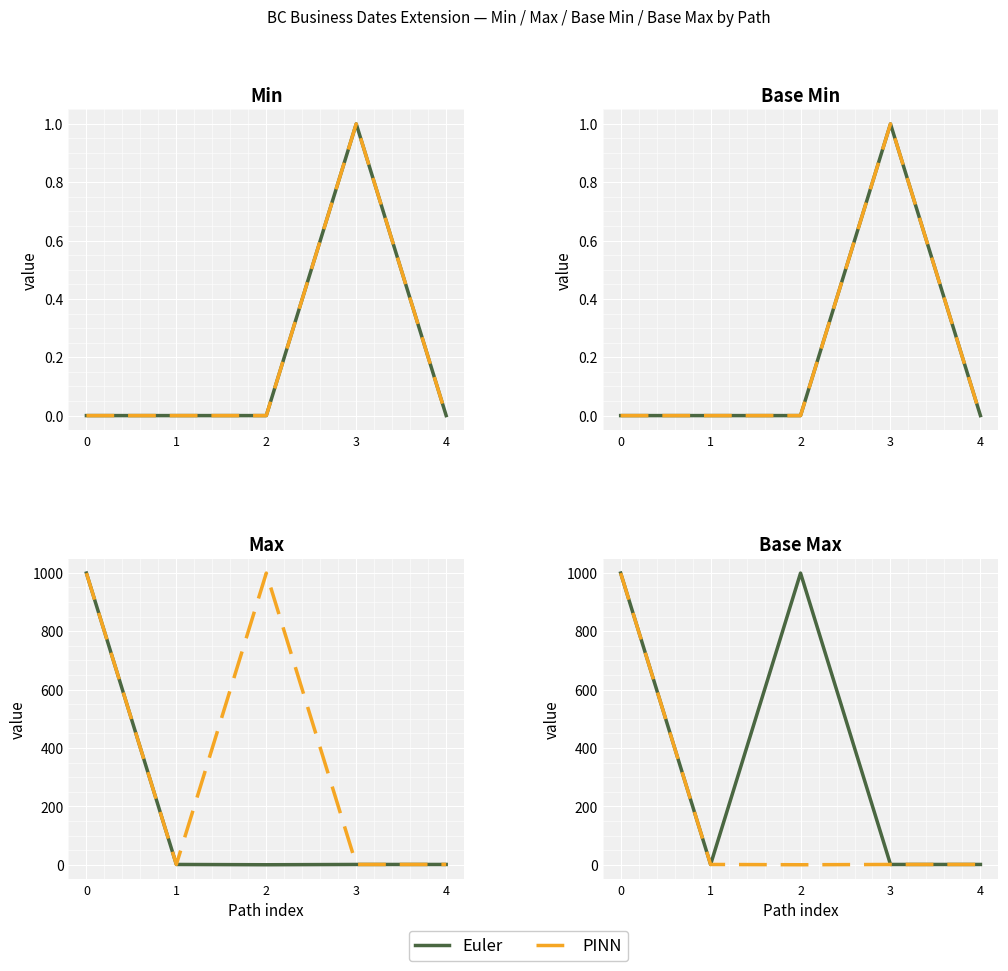

Read the Euler value at 2, to the nearest 50.

1000